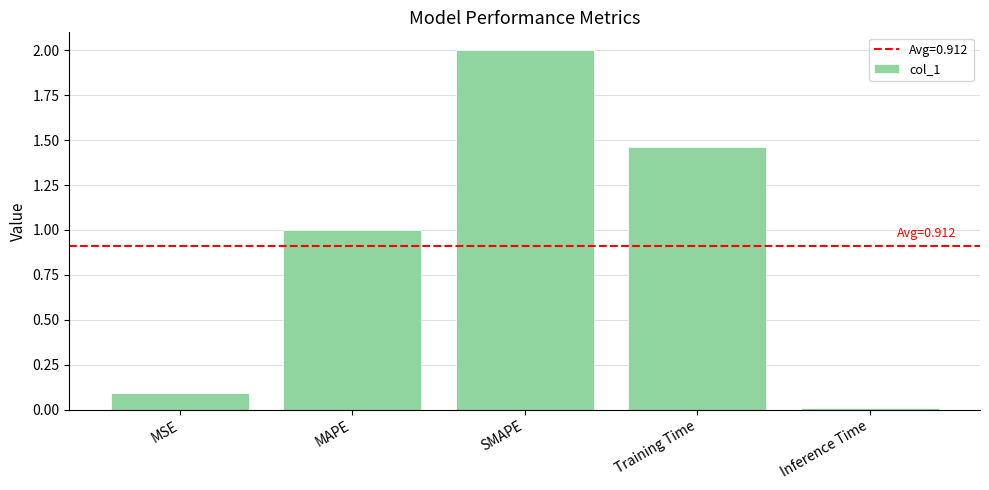

Rank the categories by value from lowest to highest.

Inference Time, MSE, MAPE, Training Time, SMAPE